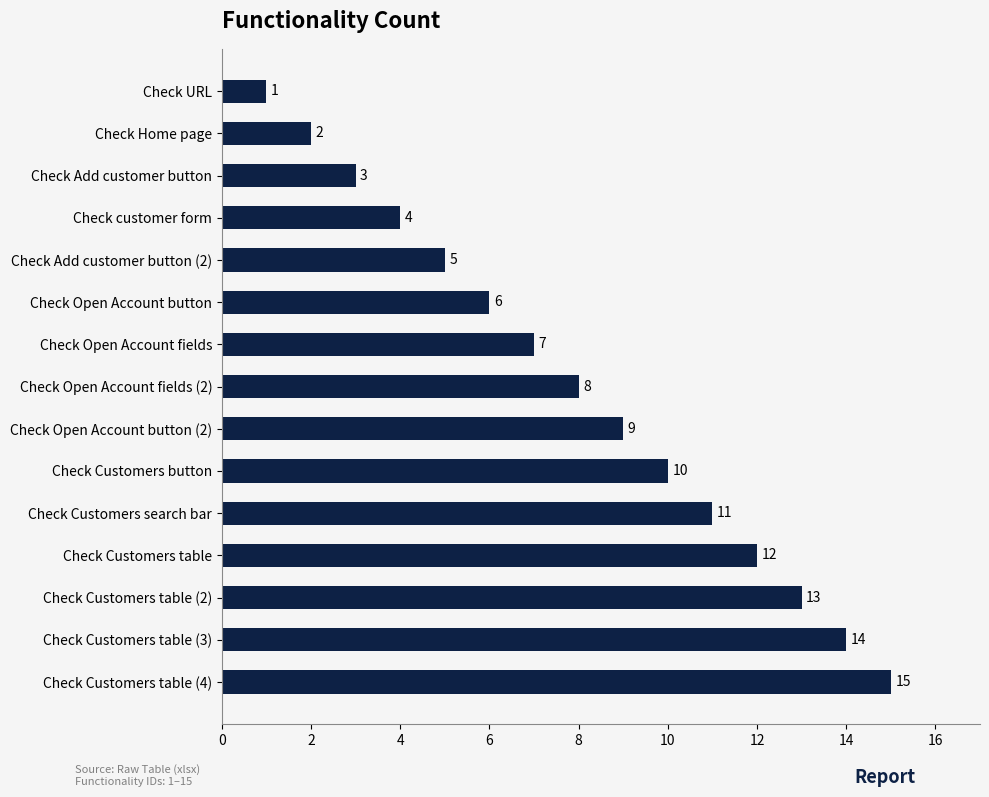

What is the approximate value at Check Open Account button?

6